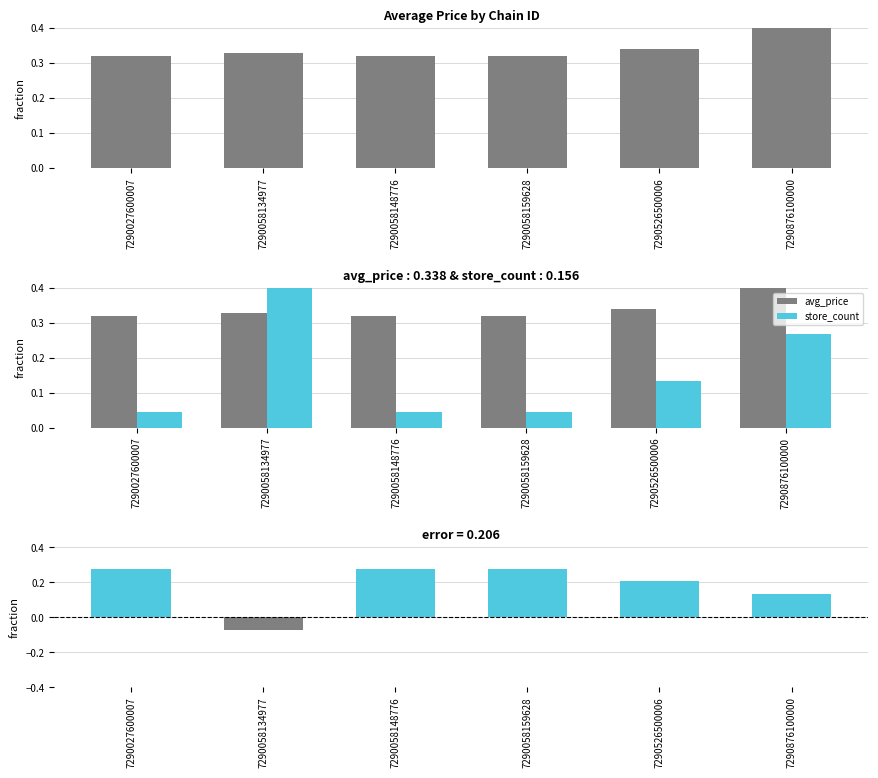

What is the average value of the price_minus_count series?

0.2